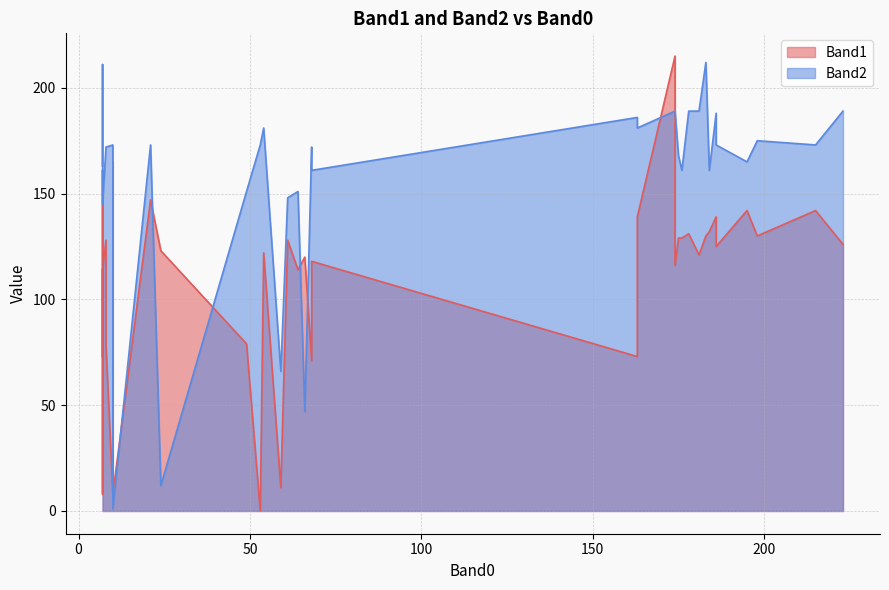

How many data points in Band1 are above 125?

19